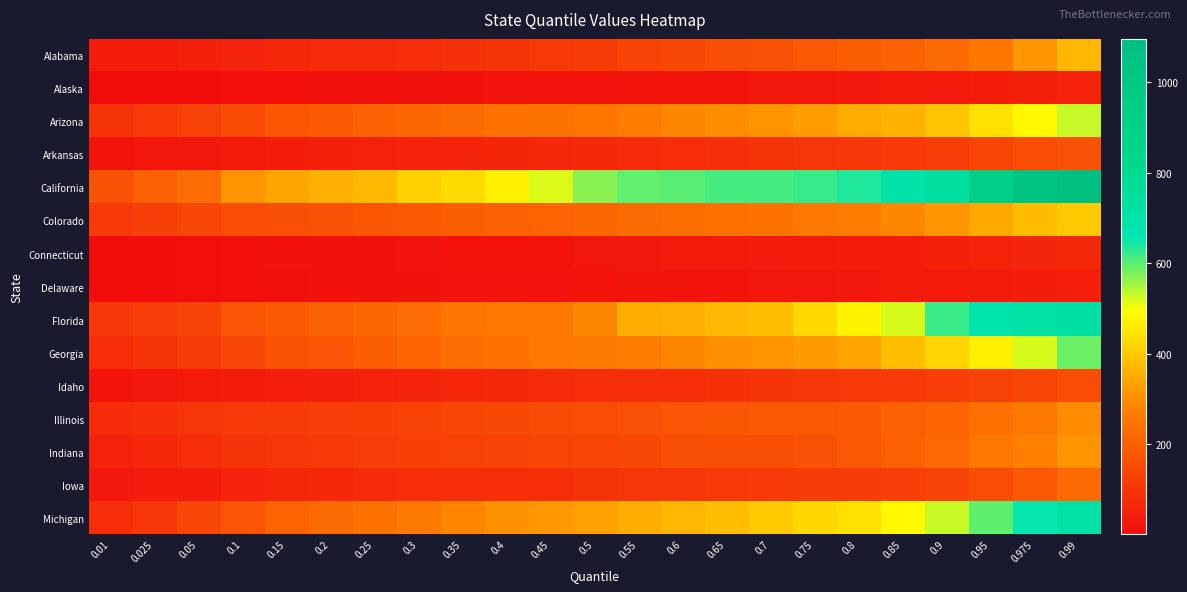

Reading right to left, transcribe all the data shown in this chart.

Alabama: 0.99=371	0.975=314	0.95=255	0.9=228	0.85=208	0.8=197	0.75=181	0.7=167	0.65=158	0.6=145	0.55=130	0.5=118	0.45=107	0.4=96	0.35=88	0.3=82	0.25=77	0.2=72	0.15=67	0.1=57	0.05=49	0.025=43	0.01=40
Alaska: 0.99=56	0.975=51	0.95=41	0.9=33	0.85=31	0.8=30	0.75=28	0.7=25	0.65=24	0.6=23	0.55=22	0.5=18	0.45=17	0.4=16	0.35=14	0.3=14	0.25=12	0.2=11	0.15=9	0.1=7	0.05=4	0.025=2	0.01=1
Arizona: 0.99=531	0.975=483	0.95=442	0.9=395	0.85=363	0.8=353	0.75=325	0.7=311	0.65=299	0.6=287	0.55=271	0.5=255	0.45=246	0.4=243	0.35=224	0.3=218	0.25=206	0.2=192	0.15=177	0.1=152	0.05=128	0.025=109	0.01=91
Arkansas: 0.99=166	0.975=153	0.95=137	0.9=120	0.85=112	0.8=104	0.75=101	0.7=94	0.65=87	0.6=82	0.55=74	0.5=69	0.45=65	0.4=62	0.35=59	0.3=56	0.25=53	0.2=50	0.15=43	0.1=34	0.05=30	0.025=26	0.01=19
California: 0.99=1096	0.975=1028	0.95=913	0.9=735	0.85=699	0.8=637	0.75=622	0.7=612	0.65=612	0.6=601	0.55=594	0.5=568	0.45=518	0.4=469	0.35=433	0.3=420	0.25=376	0.2=359	0.15=341	0.1=309	0.05=231	0.025=204	0.01=169
Colorado: 0.99=401	0.975=381	0.95=346	0.9=312	0.85=289	0.8=272	0.75=258	0.7=244	0.65=240	0.6=235	0.55=225	0.5=218	0.45=209	0.4=204	0.35=197	0.3=189	0.25=178	0.2=169	0.15=162	0.1=157	0.05=140	0.025=125	0.01=111
Connecticut: 0.99=66	0.975=60	0.95=55	0.9=50	0.85=43	0.8=40	0.75=39	0.7=36	0.65=34	0.6=32	0.55=29	0.5=25	0.45=20	0.4=19	0.35=19	0.3=18	0.25=15	0.2=13	0.15=12	0.1=8	0.05=6	0.025=4	0.01=2
Delaware: 0.99=45	0.975=42	0.95=39	0.9=35	0.85=32	0.8=29	0.75=27	0.7=26	0.65=24	0.6=22	0.55=21	0.5=19	0.45=18	0.4=17	0.35=16	0.3=15	0.25=14	0.2=12	0.15=11	0.1=9	0.05=6	0.025=5	0.01=3
Florida: 0.99=717	0.975=715	0.95=681	0.9=620	0.85=519	0.8=475	0.75=429	0.7=383	0.65=376	0.6=357	0.55=352	0.5=286	0.45=259	0.4=256	0.35=252	0.3=231	0.25=215	0.2=202	0.15=189	0.1=176	0.05=131	0.025=121	0.01=104
Georgia: 0.99=588	0.975=519	0.95=469	0.9=422	0.85=384	0.8=337	0.75=320	0.7=311	0.65=305	0.6=287	0.55=272	0.5=265	0.45=258	0.4=244	0.35=232	0.3=212	0.25=194	0.2=176	0.15=172	0.1=139	0.05=113	0.025=97	0.01=80
Idaho: 0.99=155	0.975=139	0.95=129	0.9=119	0.85=112	0.8=106	0.75=100	0.7=96	0.65=89	0.6=83	0.55=83	0.5=81	0.45=73	0.4=71	0.35=65	0.3=60	0.25=53	0.2=48	0.15=44	0.1=38	0.05=32	0.025=28	0.01=24
Illinois: 0.99=298	0.975=260	0.95=239	0.9=214	0.85=200	0.8=191	0.75=187	0.7=183	0.65=180	0.6=176	0.55=167	0.5=157	0.45=152	0.4=145	0.35=138	0.3=131	0.25=126	0.2=121	0.15=114	0.1=107	0.05=98	0.025=87	0.01=74
Indiana: 0.99=309	0.975=276	0.95=256	0.9=221	0.85=203	0.8=181	0.75=167	0.7=161	0.65=161	0.6=160	0.55=143	0.5=140	0.45=137	0.4=130	0.35=128	0.3=126	0.25=119	0.2=109	0.15=100	0.1=94	0.05=82	0.025=65	0.01=54
Iowa: 0.99=227	0.975=182	0.95=155	0.9=132	0.85=122	0.8=118	0.75=115	0.7=112	0.65=109	0.6=101	0.55=101	0.5=95	0.45=84	0.4=83	0.35=83	0.3=81	0.25=74	0.2=69	0.15=66	0.1=56	0.05=41	0.025=37	0.01=29
Michigan: 0.99=715	0.975=654	0.95=597	0.9=528	0.85=483	0.8=442	0.75=425	0.7=404	0.65=385	0.6=372	0.55=354	0.5=332	0.45=319	0.4=304	0.35=284	0.3=264	0.25=241	0.2=224	0.15=209	0.1=173	0.05=138	0.025=100	0.01=81